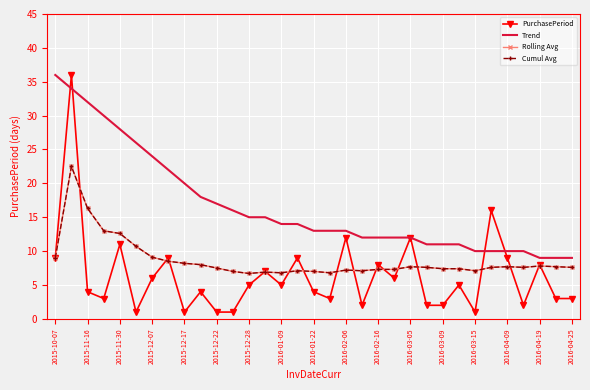

What is the maximum value shown in the chart?

36.0